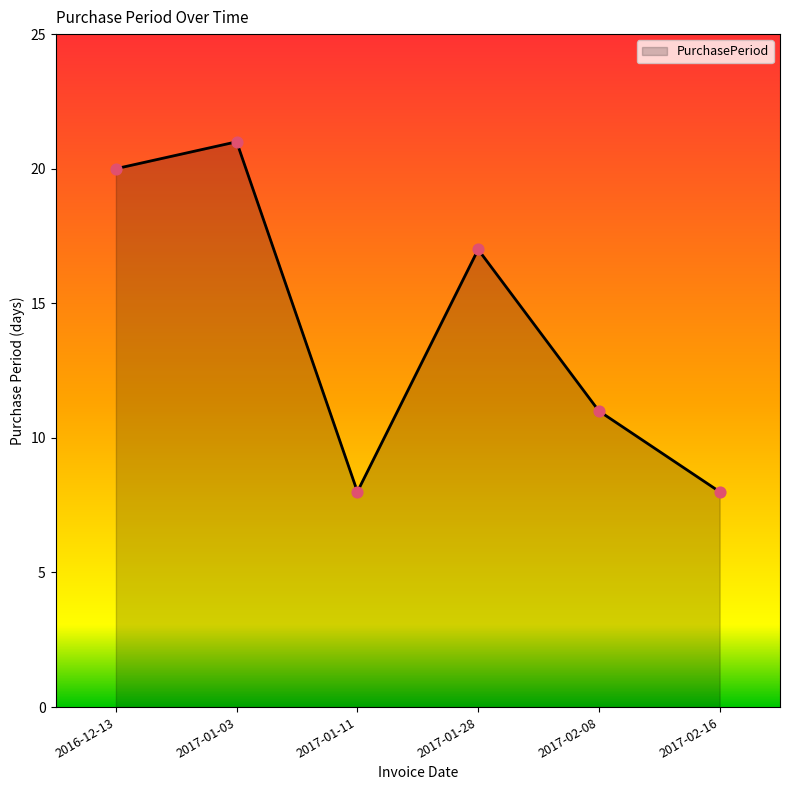

What is the change in value from 2016-12-13 to 2017-01-03?

+1